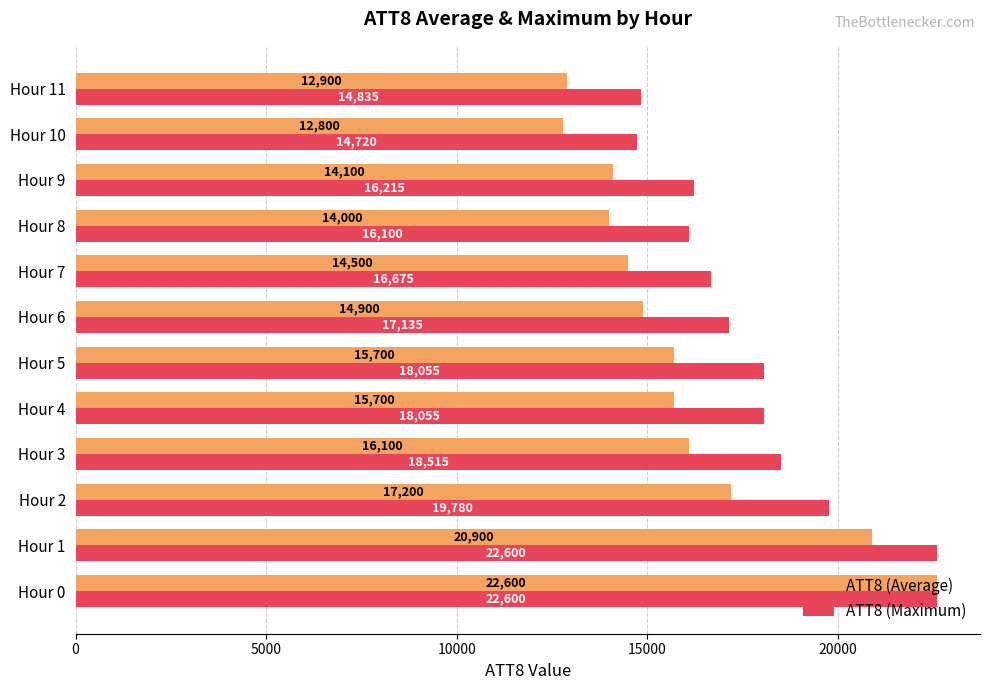

The value of ATT8 (Average) at Hour 11 is 18367.0. True or false?

False